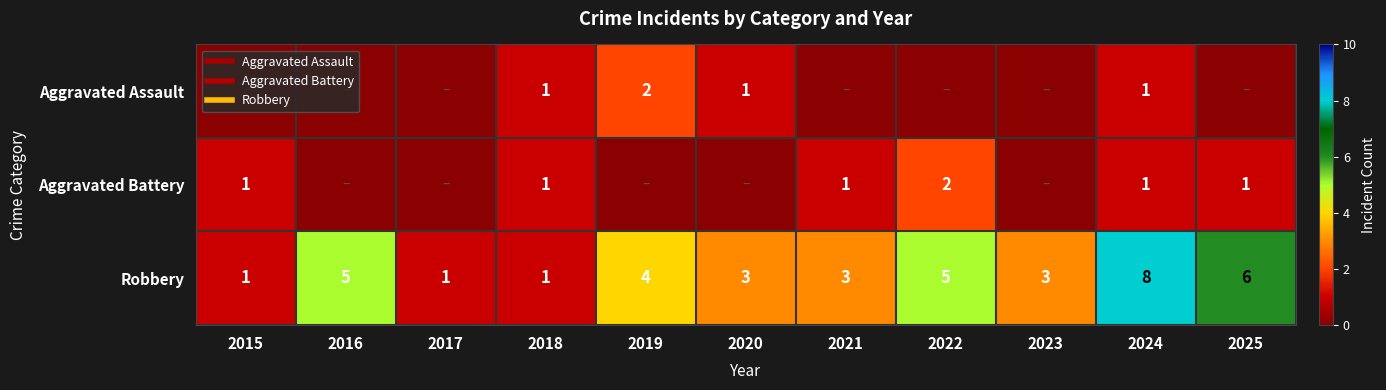

At which label does Aggravated Battery reach its minimum?

2016